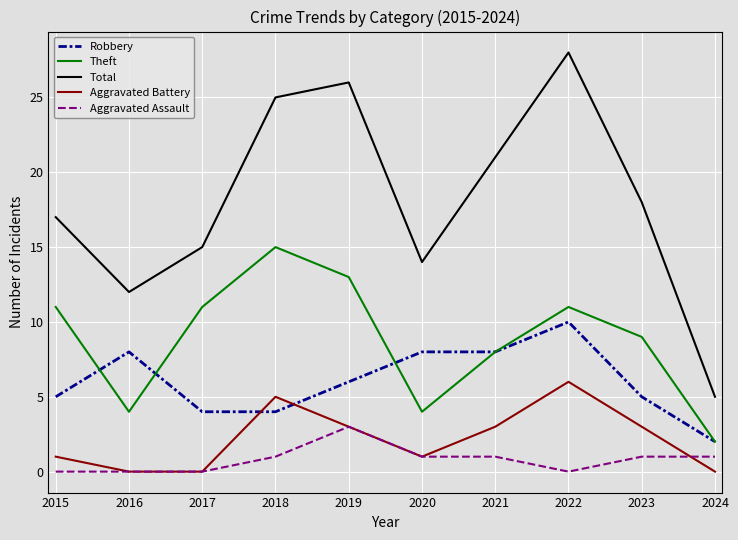

True or false: Aggravated Assault has a value of 1 at 2024.

True